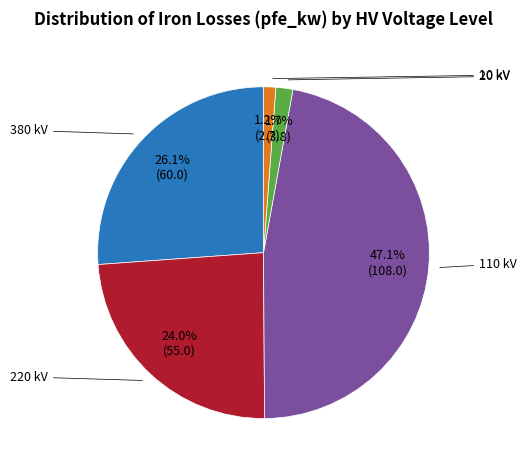

Does any single category account for the majority?

No